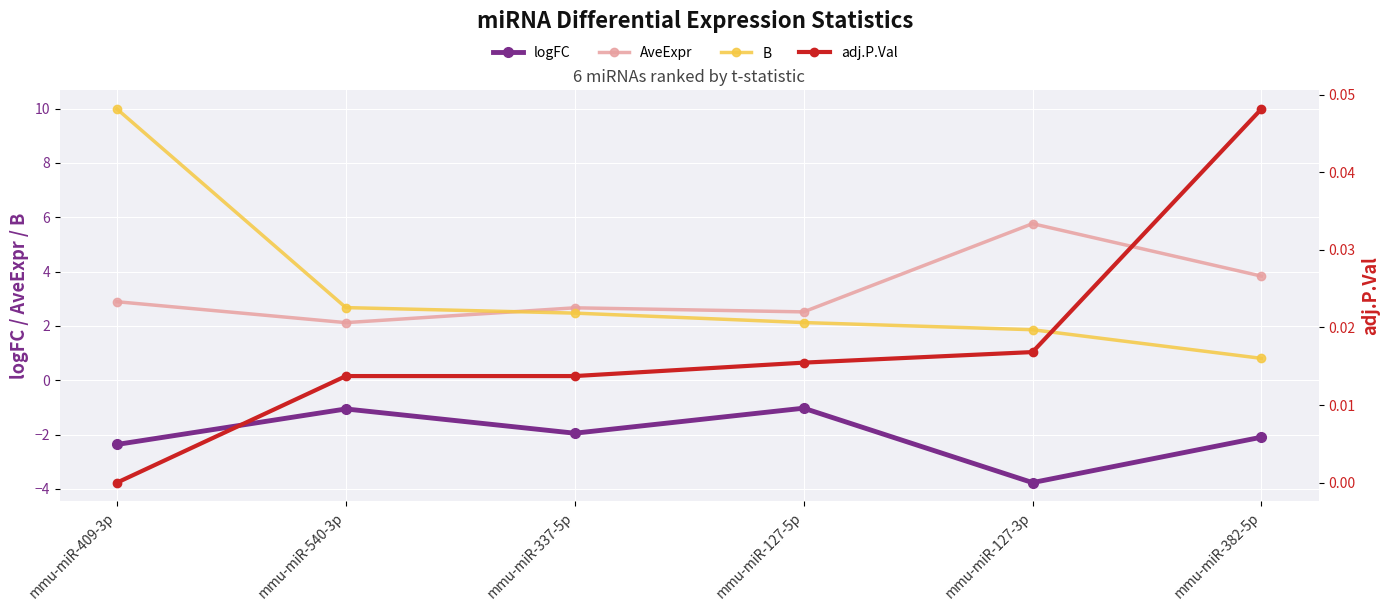

Rank the series by their maximum value, from highest to lowest.

B, AveExpr, adj.P.Val, logFC